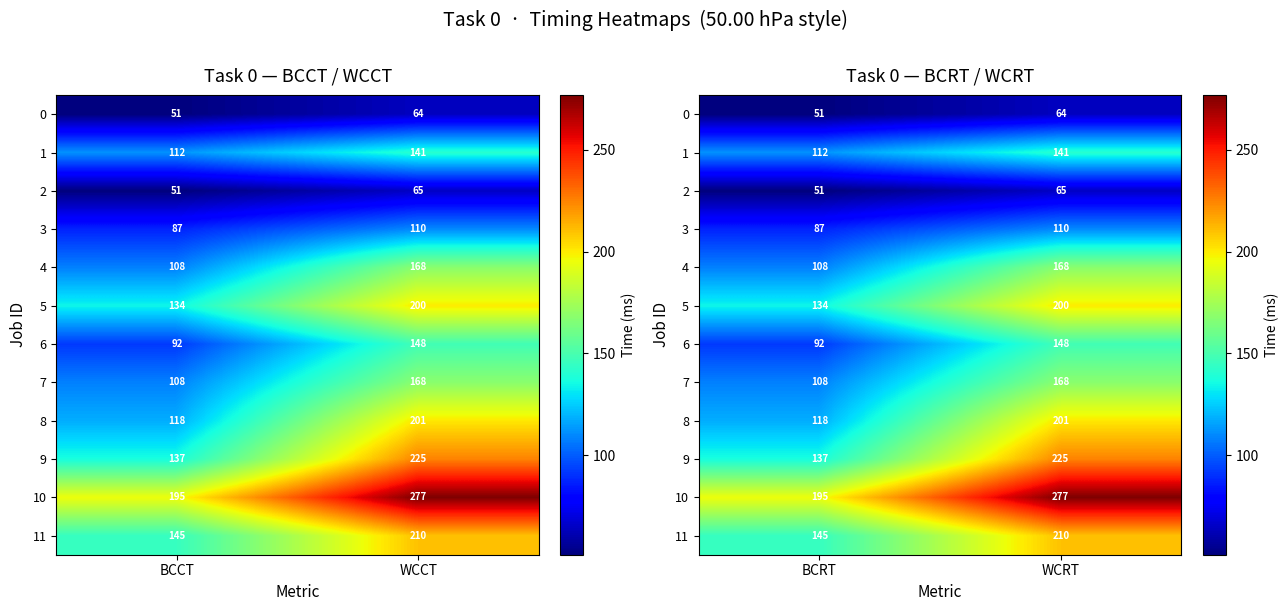

True or false: 6 has a value of 148 at WCRT.

True